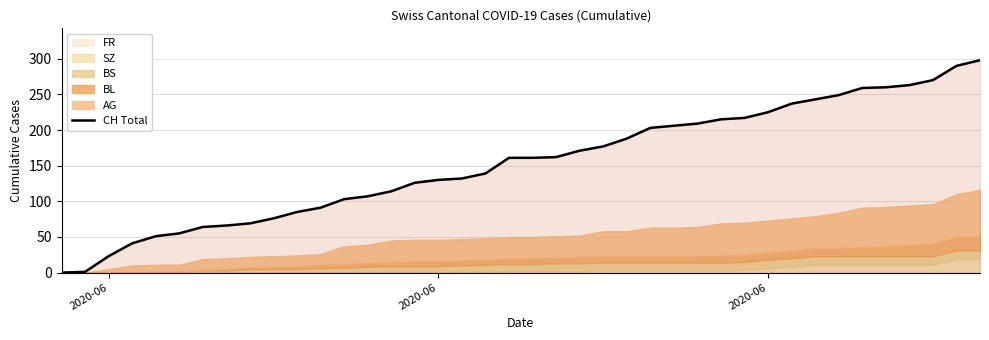

How many values are below 161?

19